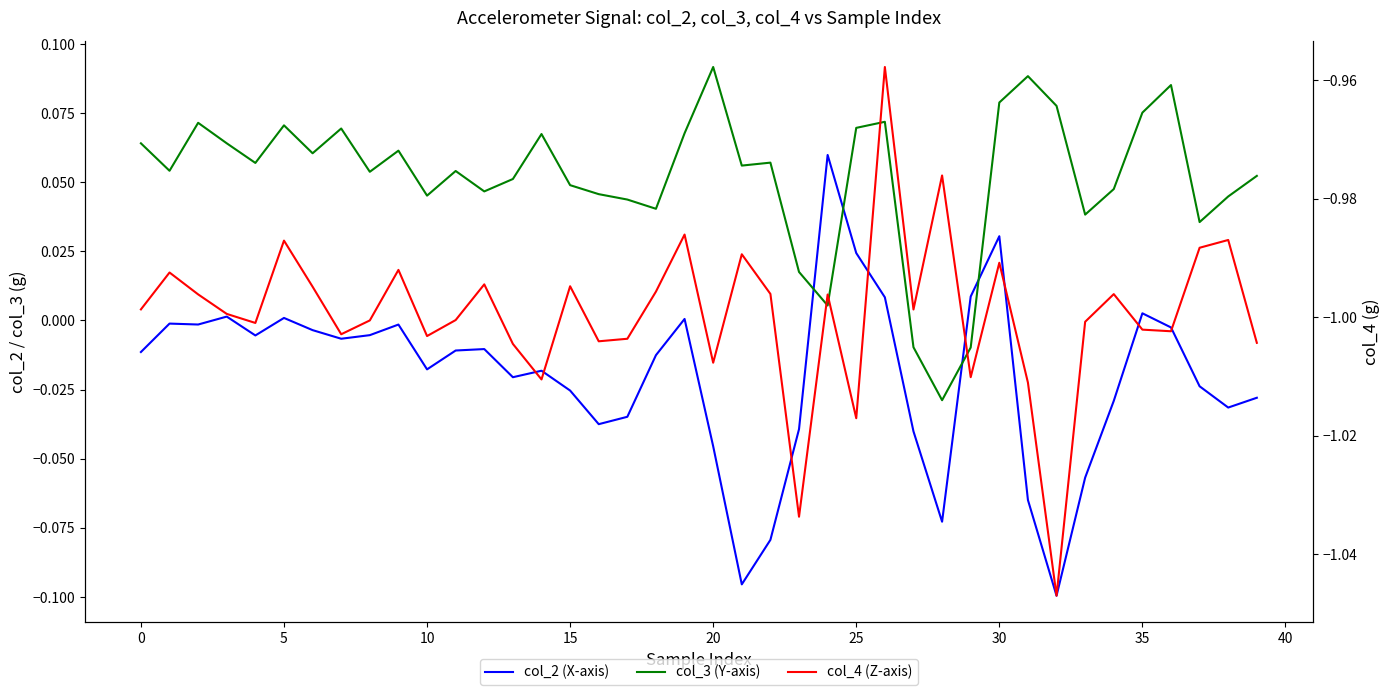

In col_4 (Z-axis), how many points are lower than both neighbors (excluding endpoints)?

12